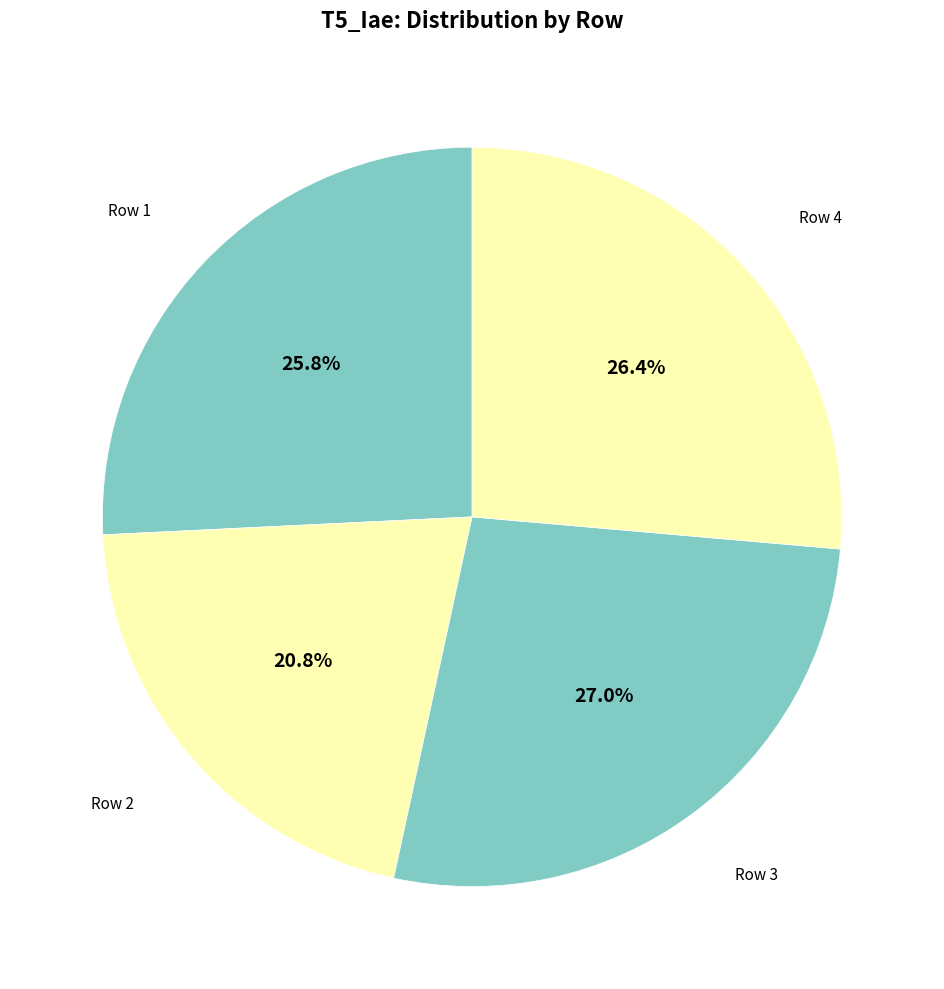

How many slices are in this pie chart?

4